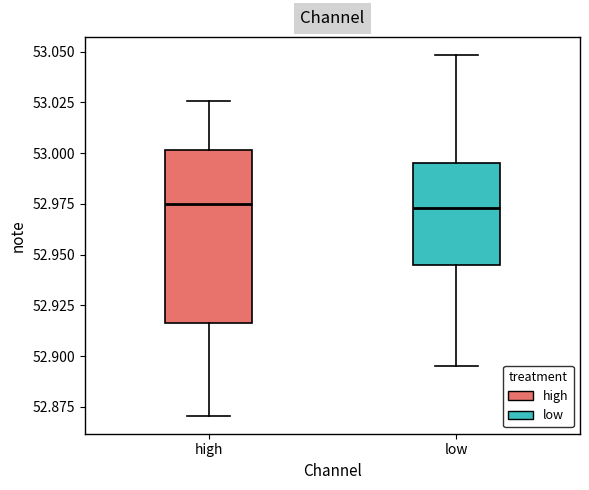

Comparing the boxes themselves (not the whiskers), which one is the tallest?

high